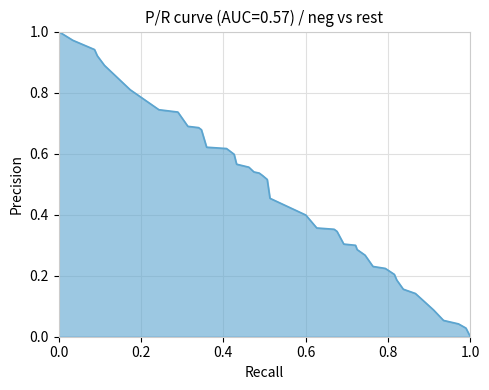

How many values are above zero?

39